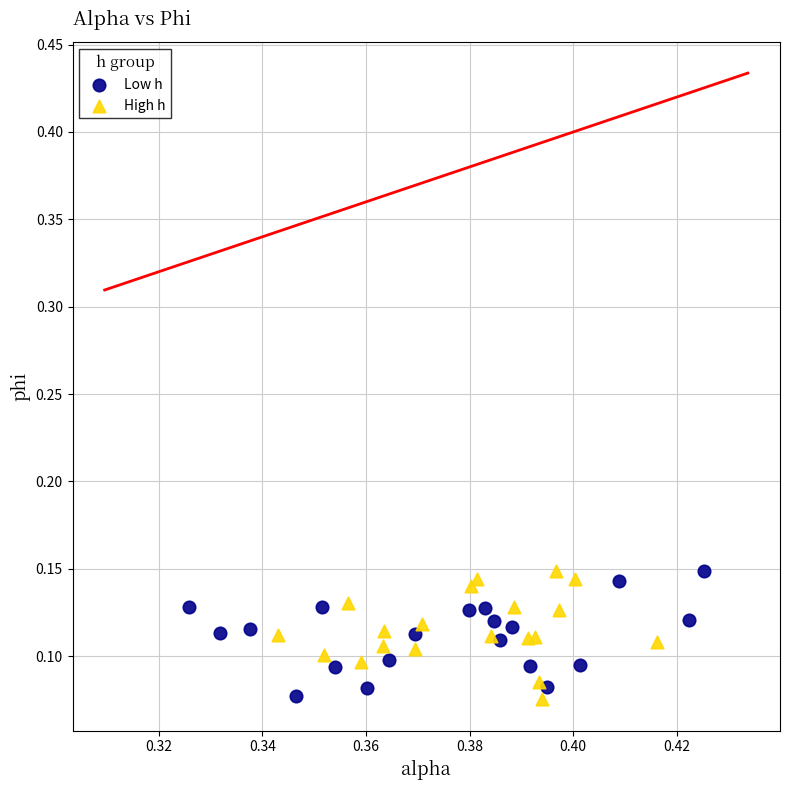

What are all the series names shown in the legend?

Low h, High h